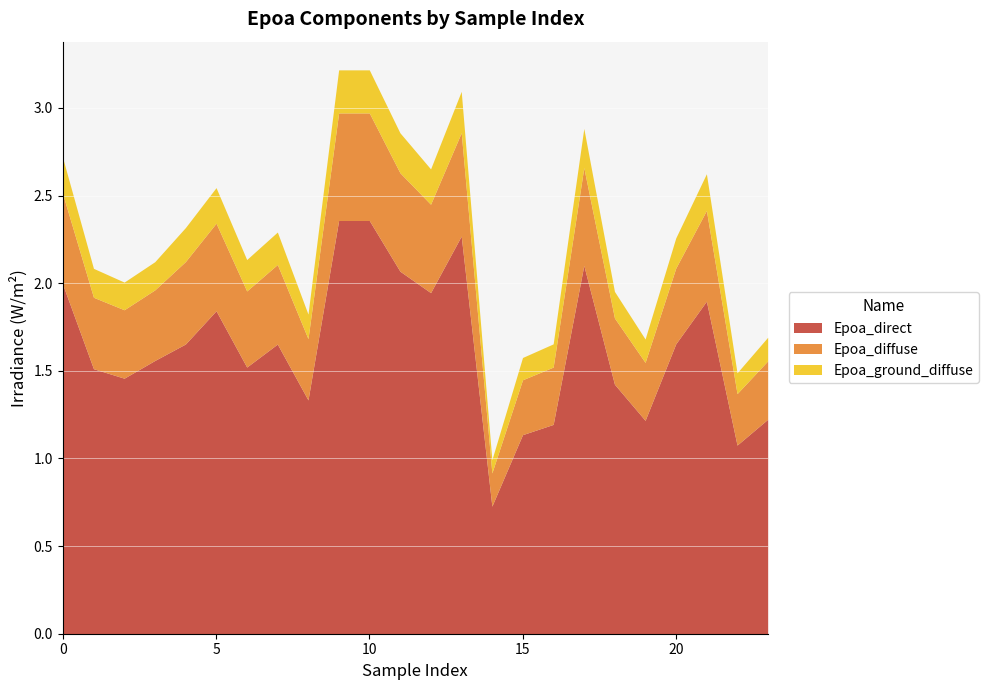

True or false: Epoa_diffuse and Epoa_direct cross at least once.

False